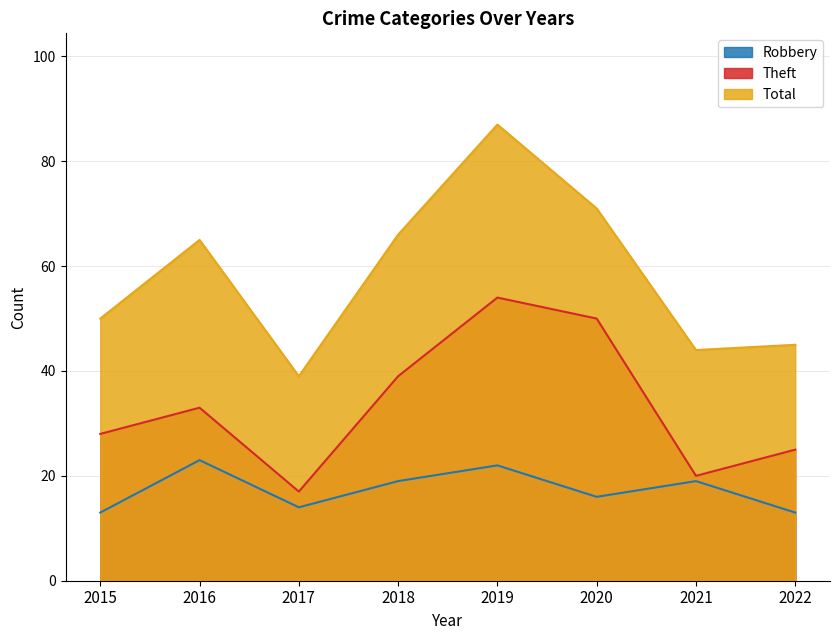

What is the value of the Theft point at the 7th from the left?

20